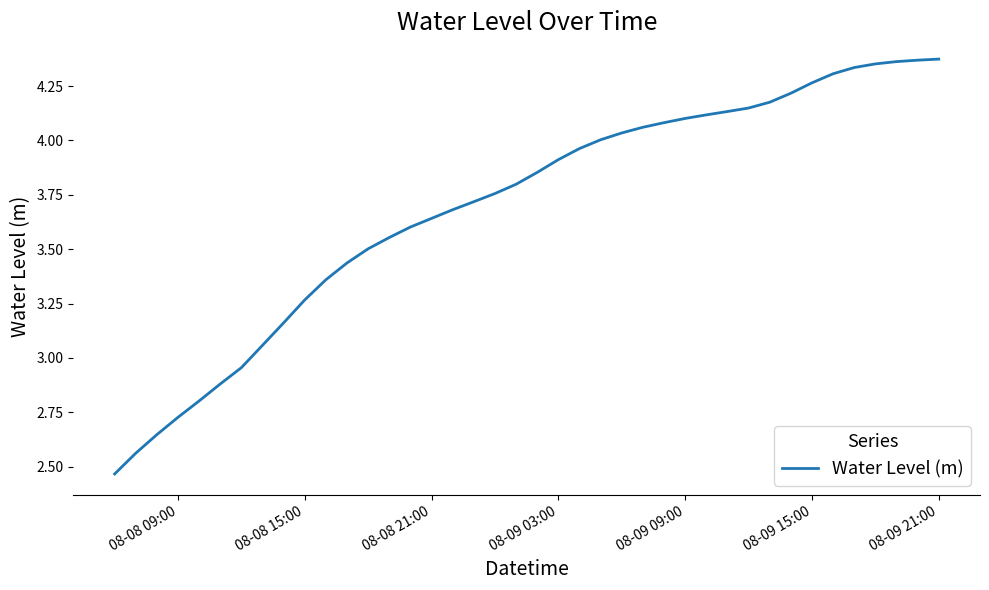

Does the chart have visible grid lines?

No